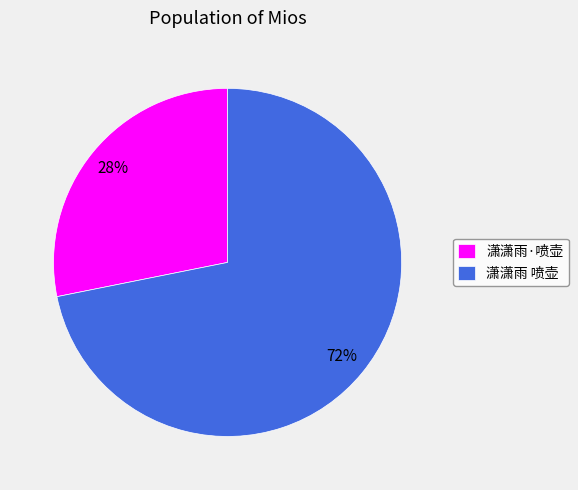

Which slice is the smallest?

潇潇雨·喷壶